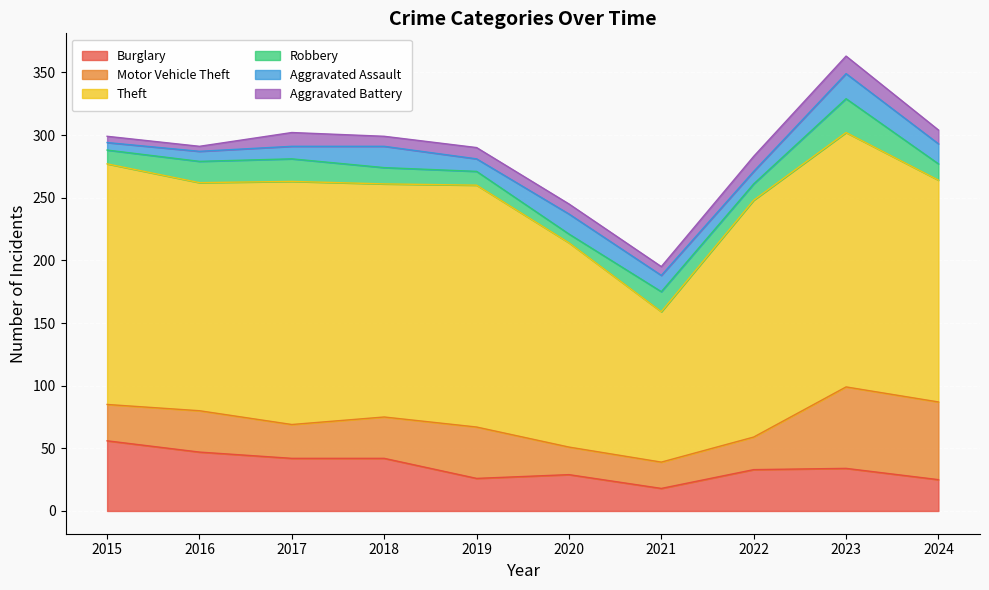

What is the minimum value shown in the chart?

4